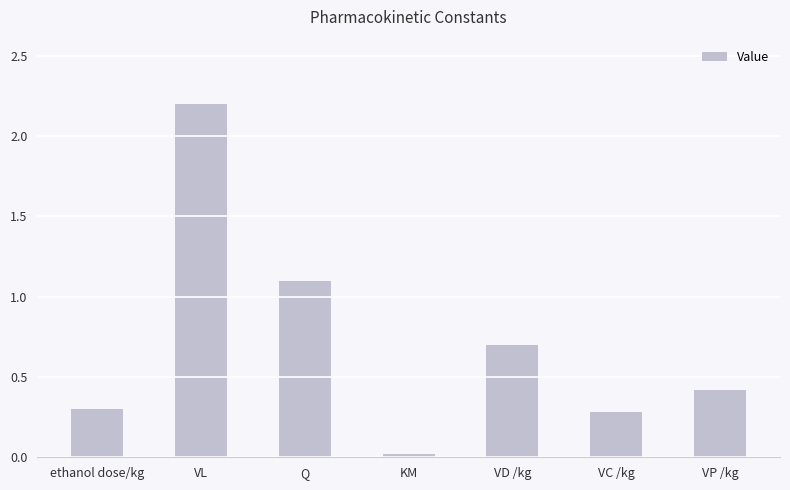

True or false: the data shows 0.3 at VC /kg.

True